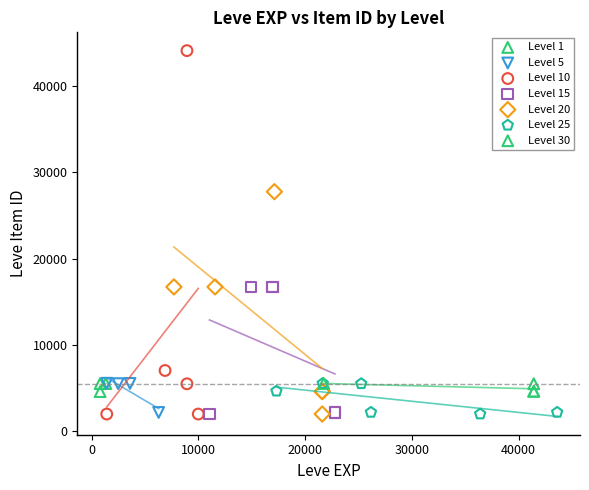

Which series has the largest Y range (max minus min)?

Level 10